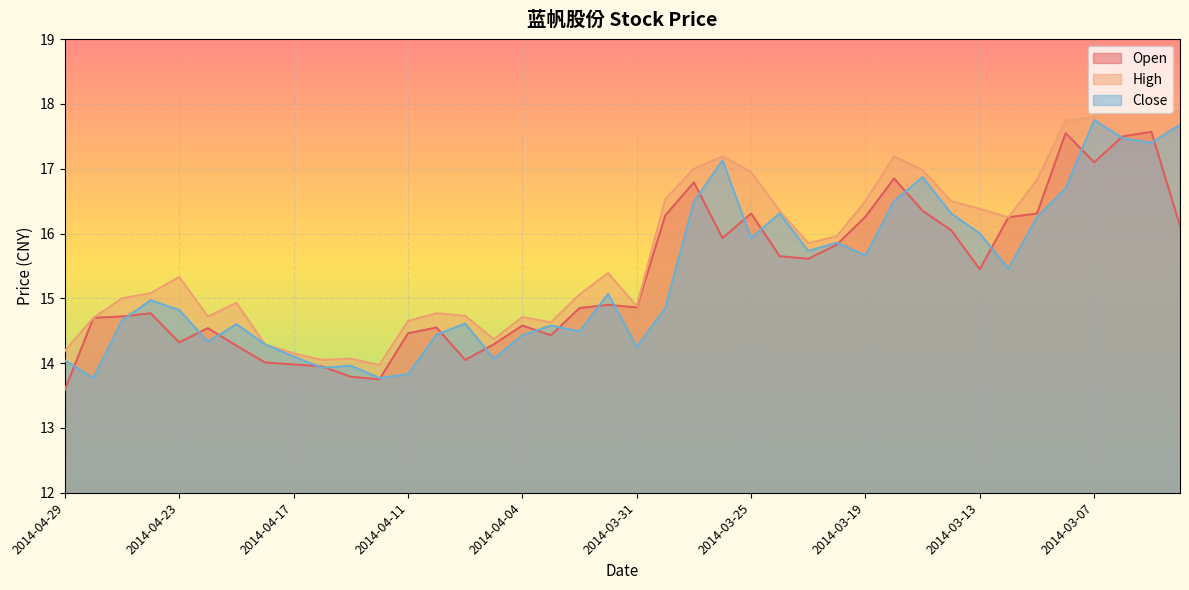

Which series has the largest total across all categories?

High